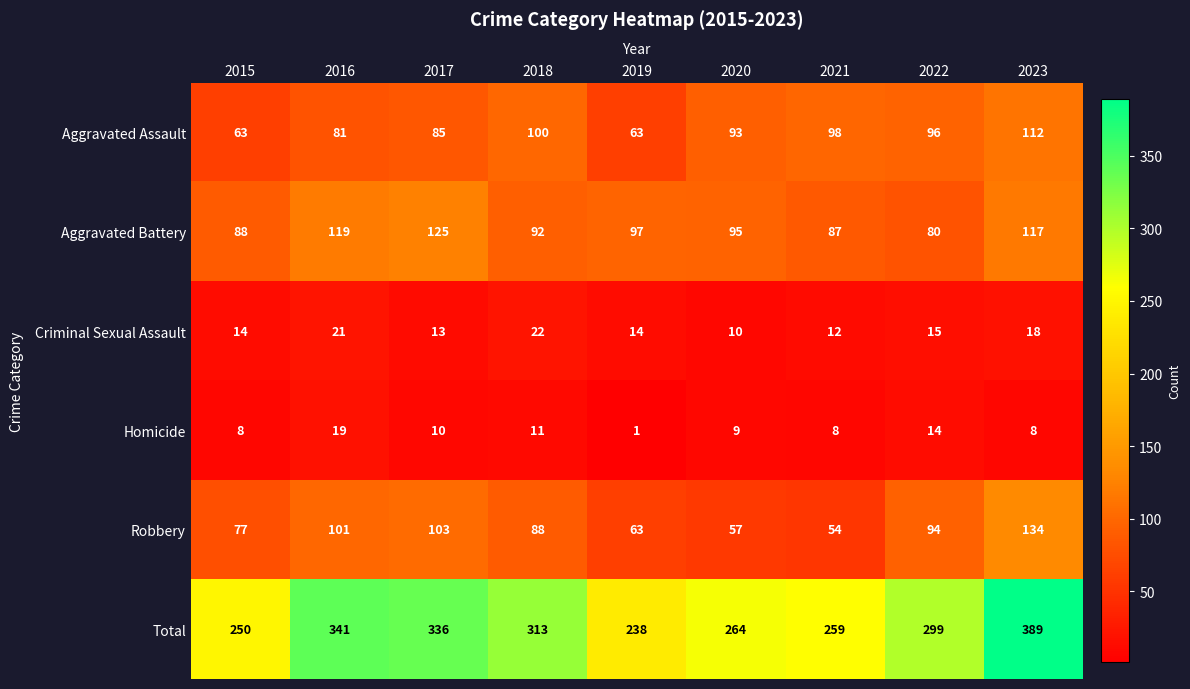

Is it true that Criminal Sexual Assault equals 4 at 2022?

False